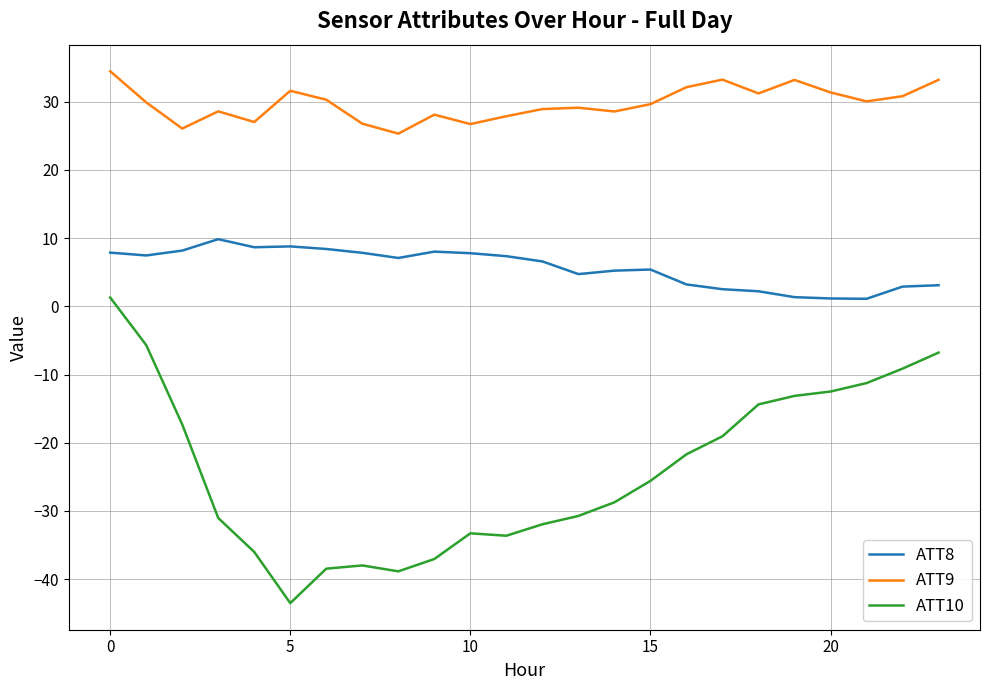

Which series has the largest total across all categories?

ATT9